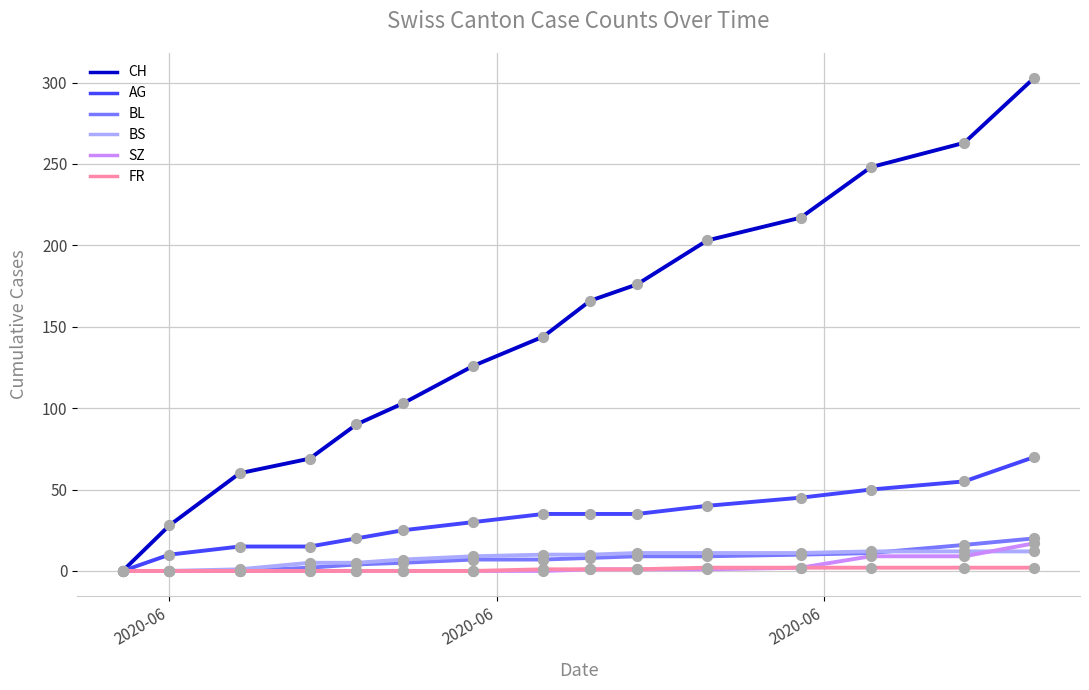

Which series has the largest range (max minus min)?

CH